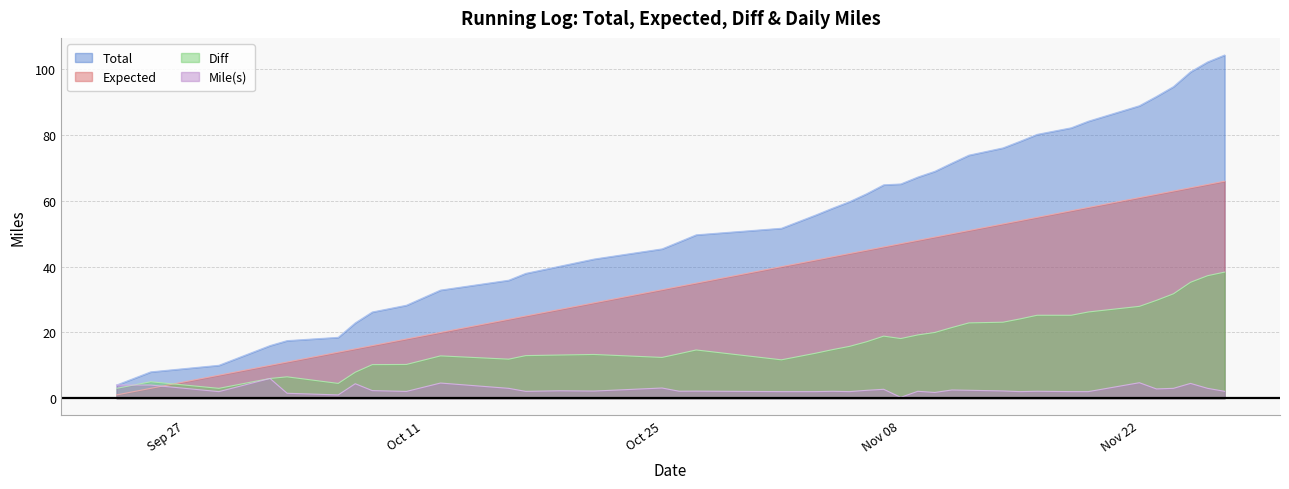

Which series changed the most between 2022-11-12 and 2022-11-24?

Total